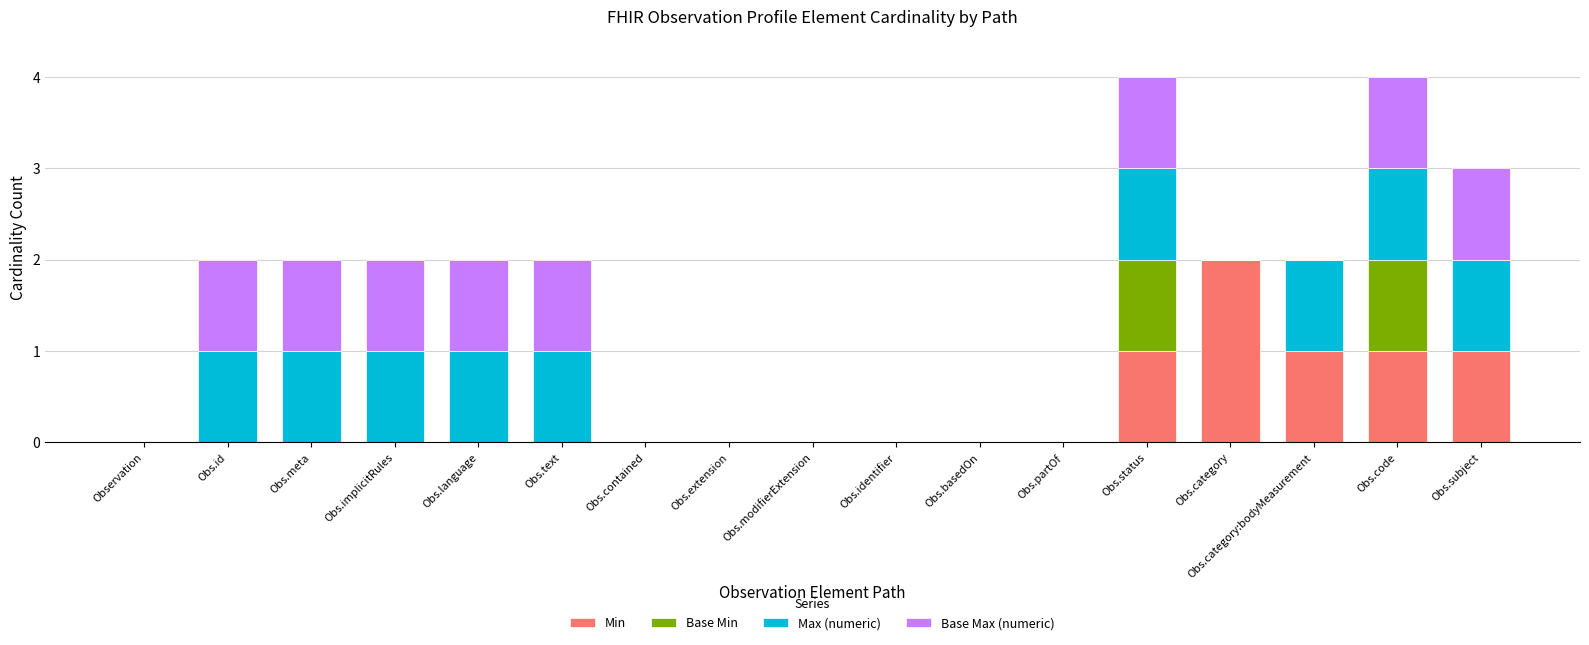

What is the total value across all series at Obs.status?

4